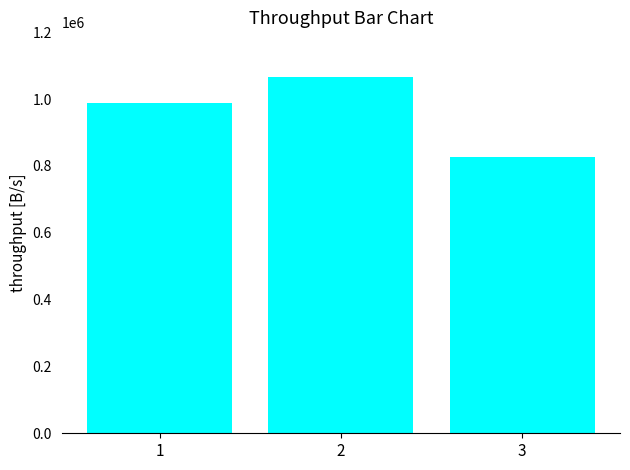

At which label is the value closest to 946426?

1